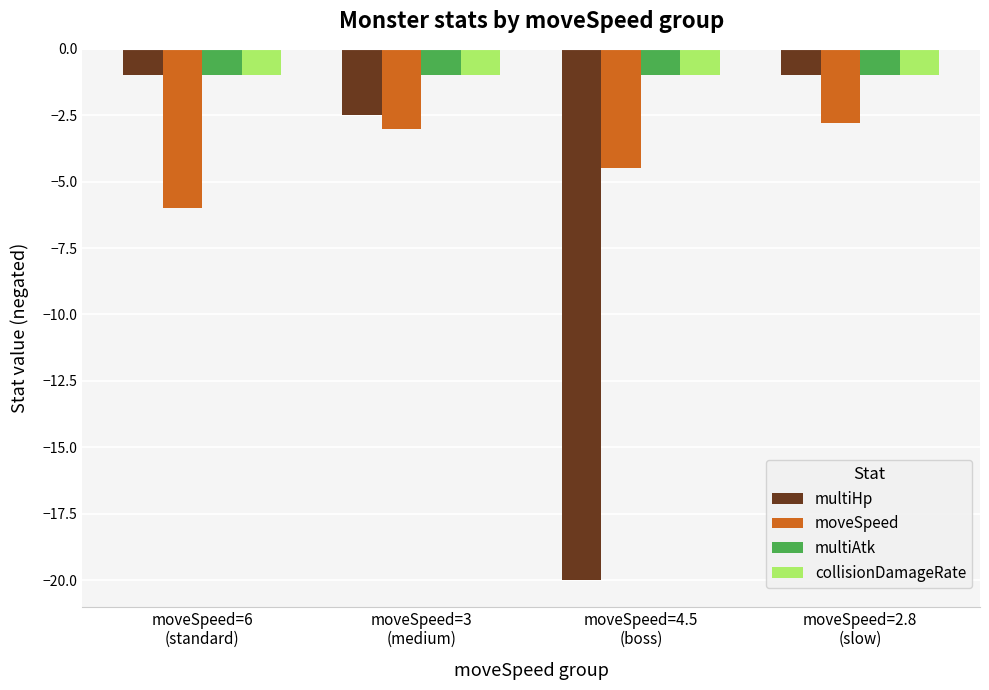

How many values in the moveSpeed series exceed -3?

1